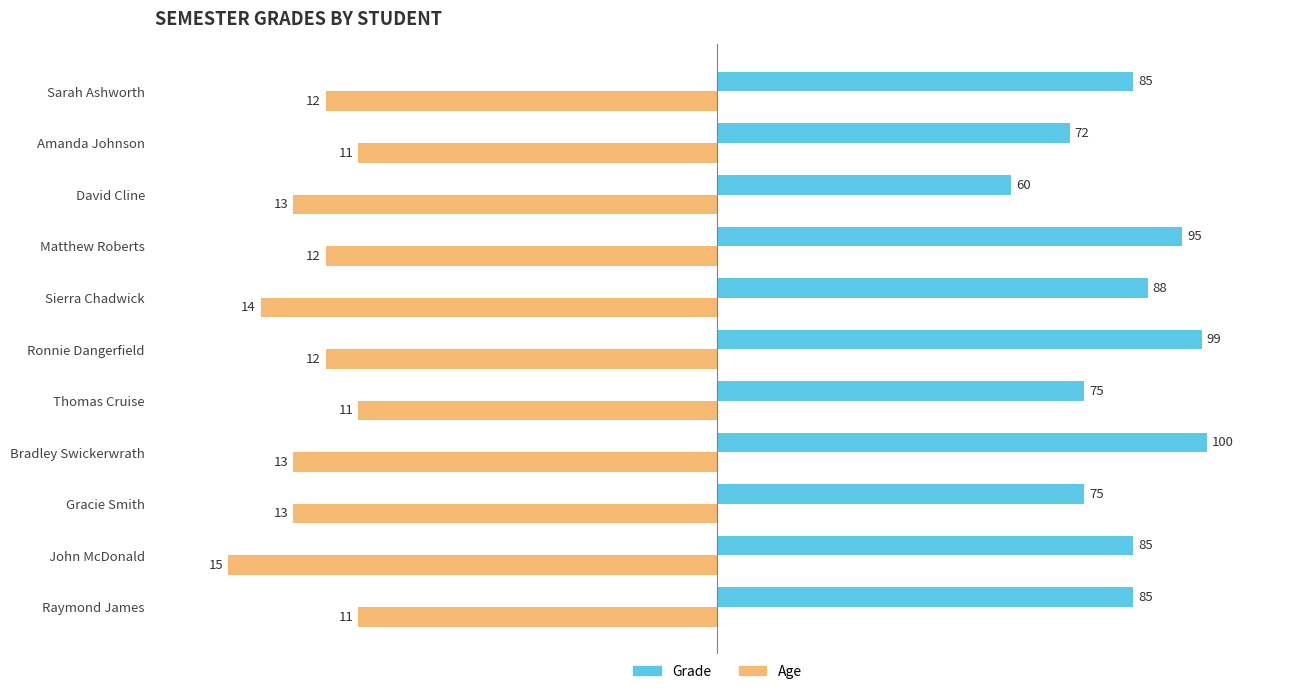

List the series in order of their peak value, highest first.

Grade, Age